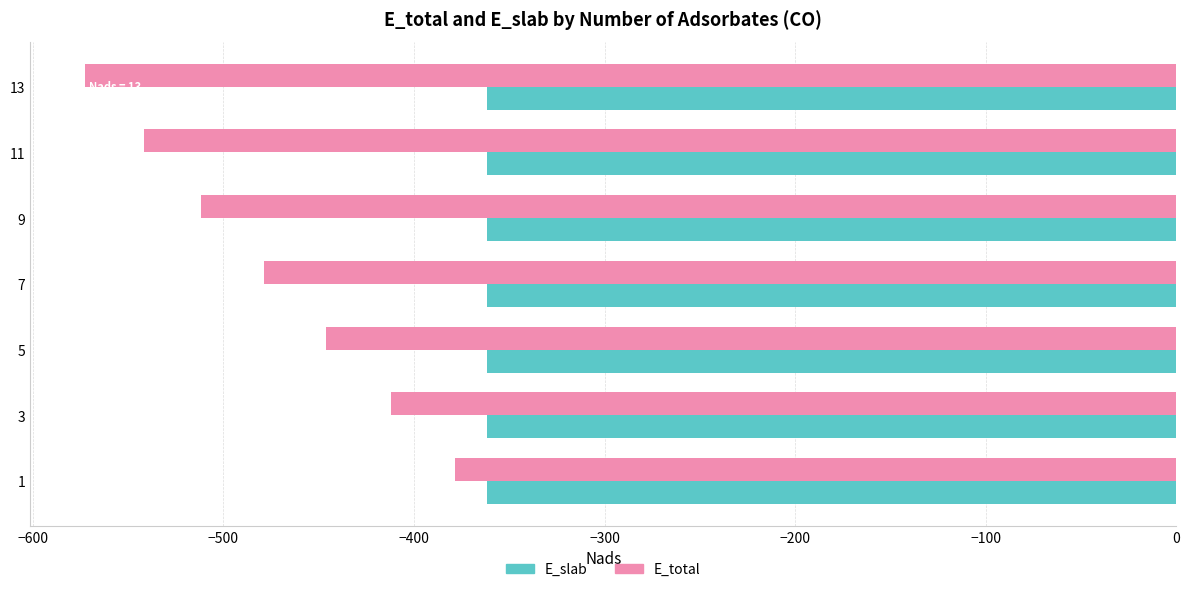

What is the sum of the E_total values at 1 and 13?

-951.3